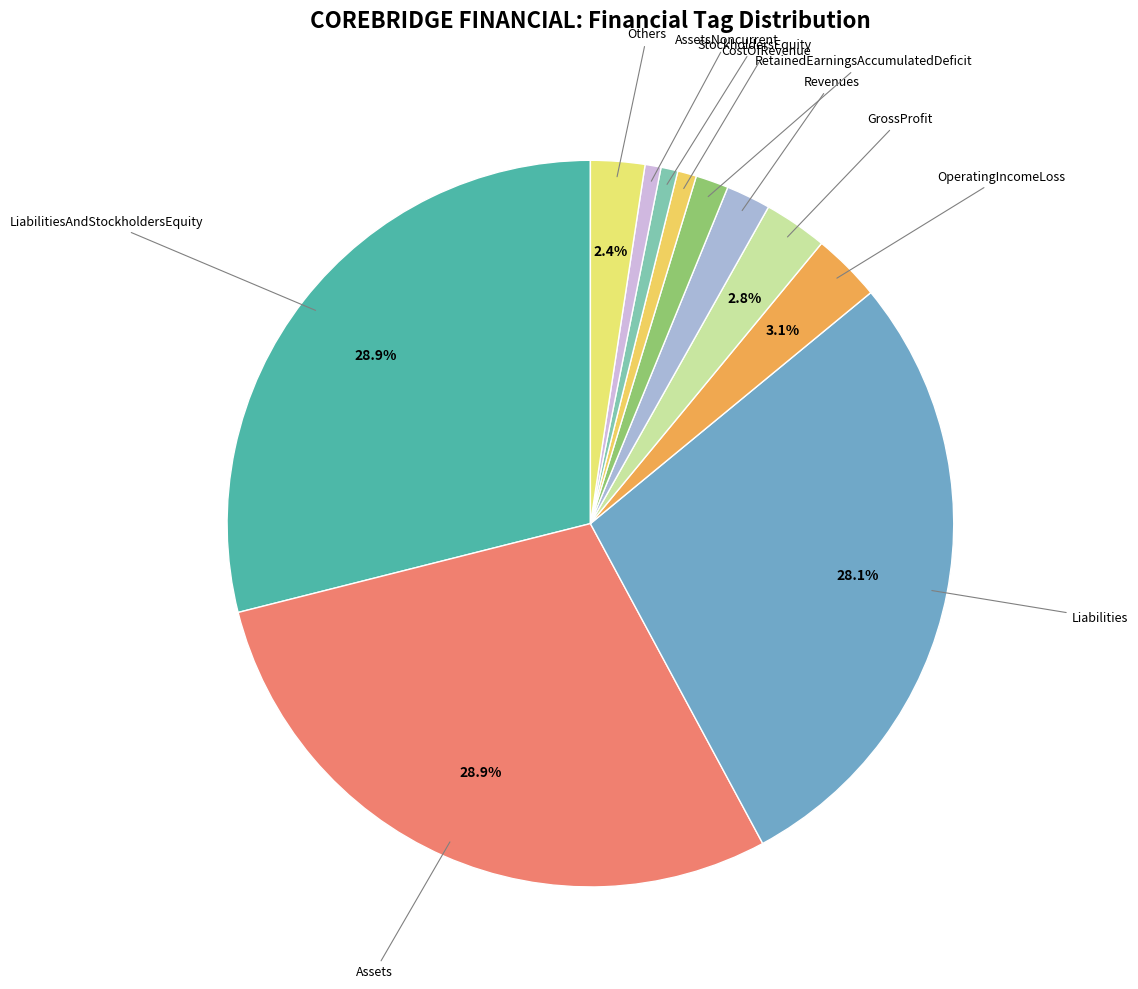

Count the number of slices in the pie.

11